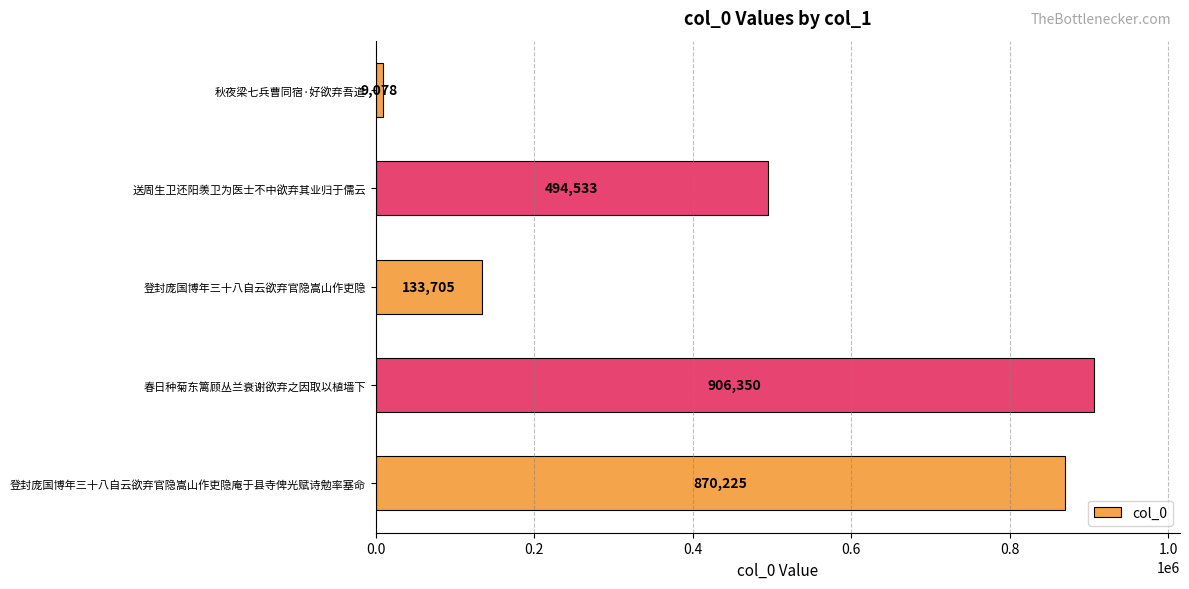

Reading bottom to top, extract all data points from this chart.

登封庞国博年三十八自云欲弃官隐嵩山作吏隐庵于县寺俾光赋诗勉率塞命=870225	春日种菊东篱顾丛兰衰谢欲弃之因取以植墙下=906350	登封庞国博年三十八自云欲弃官隐嵩山作吏隐=133705	送周生卫还阳羡卫为医士不中欲弃其业归于儒云=494533	秋夜梁七兵曹同宿·好欲弃吾道=9078